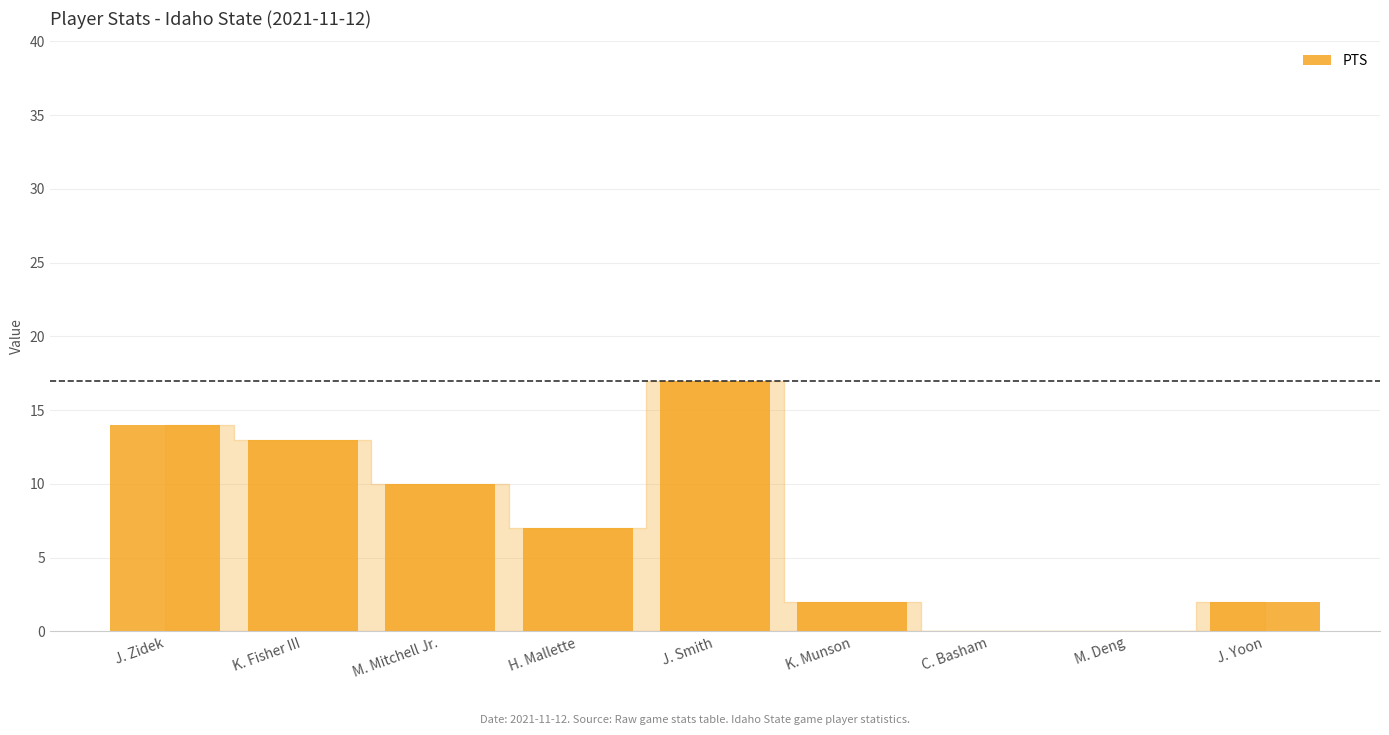

What is the difference between the values at J. Smith and K. Fisher III?

4